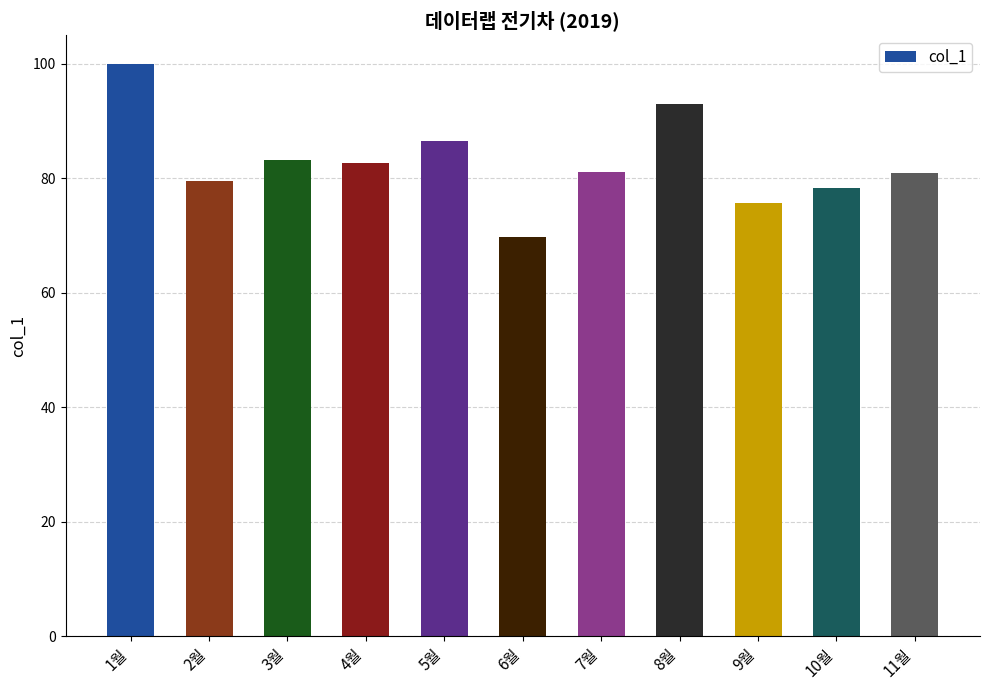

What position from the left is 10월?

10